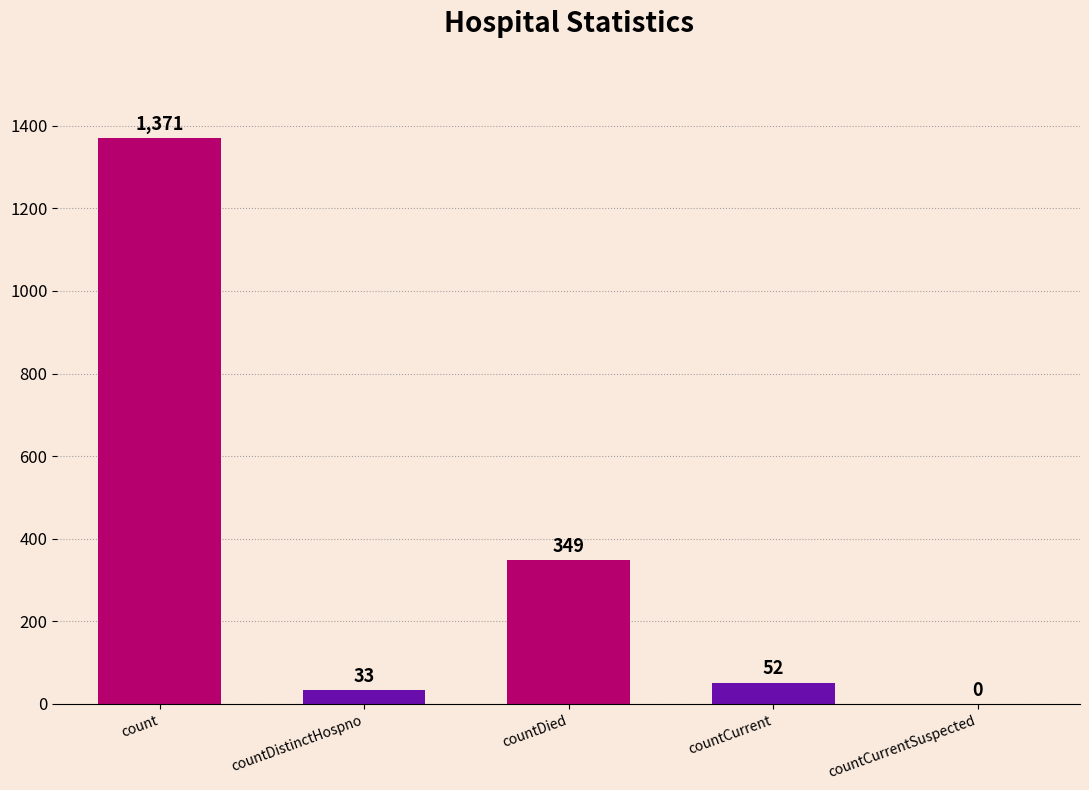

The value at countDied is 157. True or false?

False